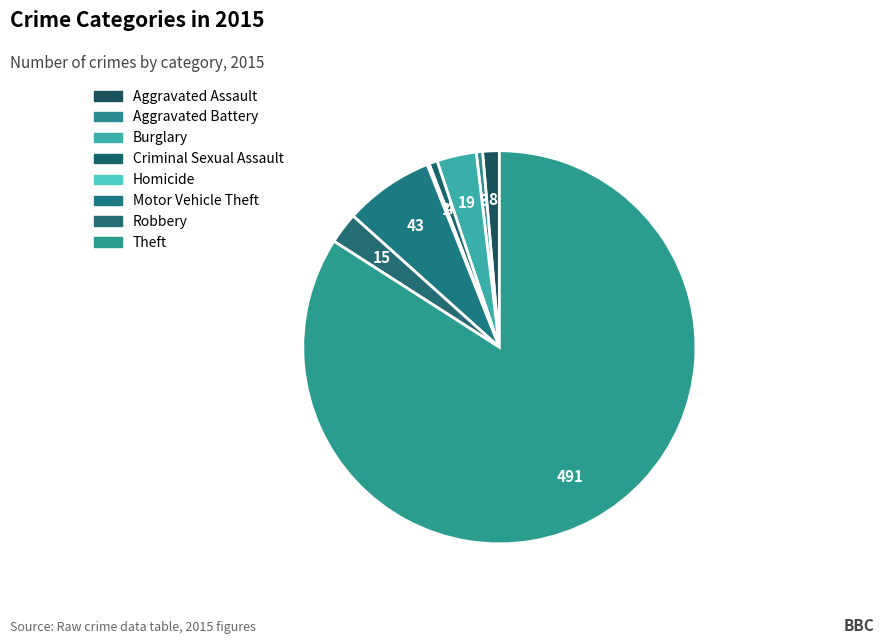

How many slices are in this pie chart?

8